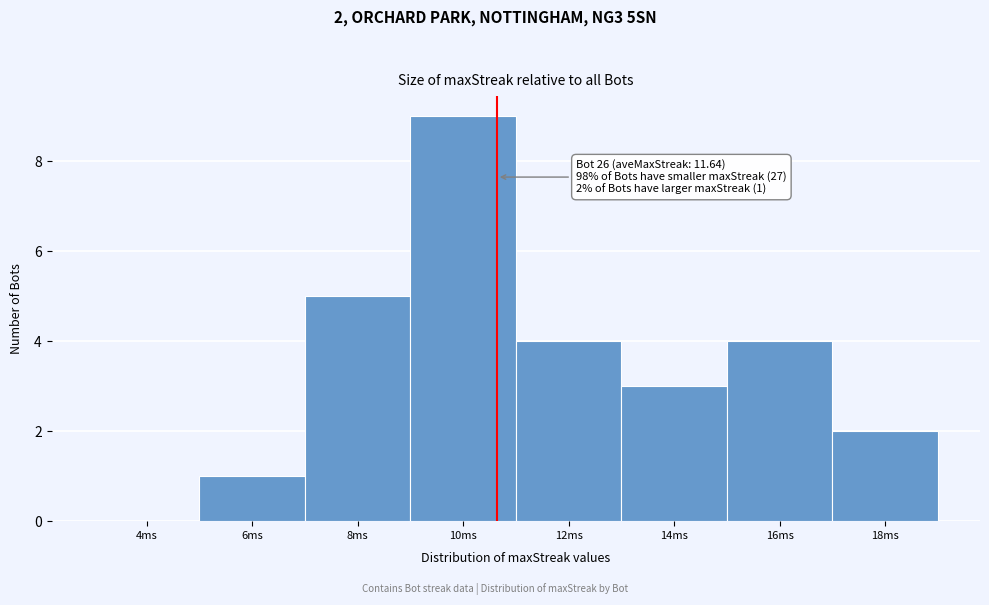

Reading right to left, what are all the values shown in this chart?

18ms=2	16ms=4	14ms=3	12ms=4	10ms=9	8ms=5	6ms=1	4ms=0